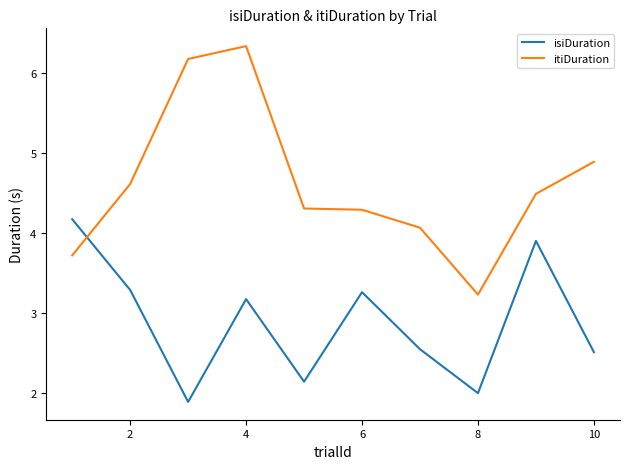

What is the difference between the maximum and minimum values in the itiDuration series?

3.1